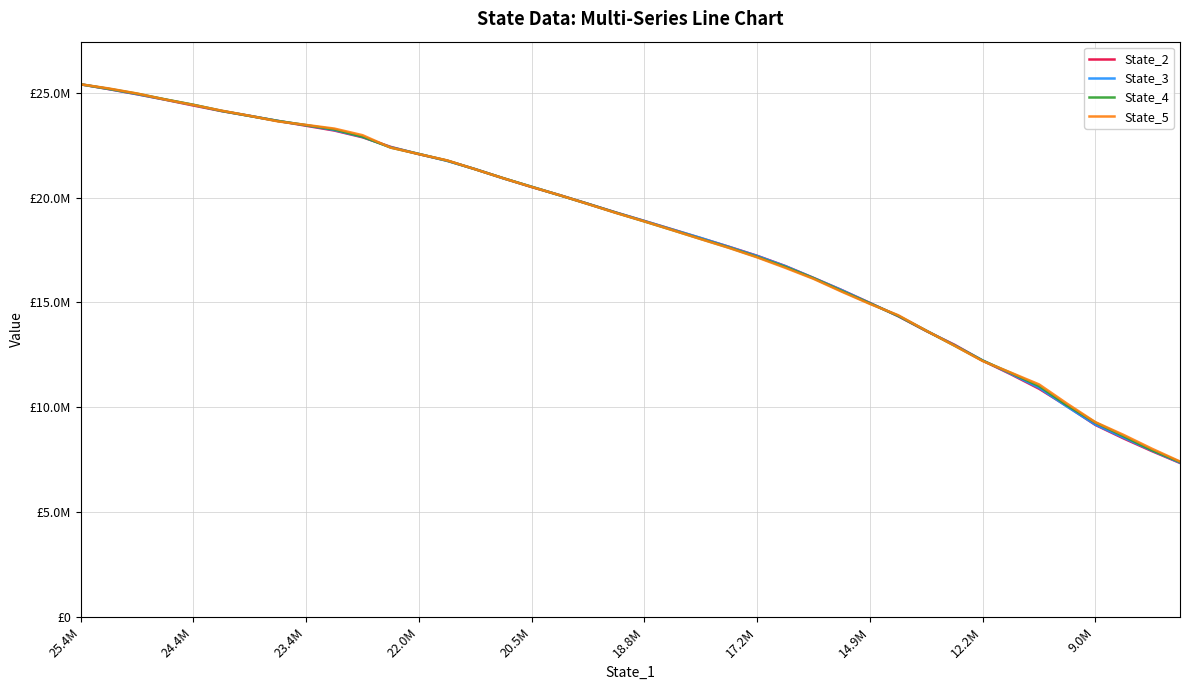

Which category has the lowest value across all series?

39